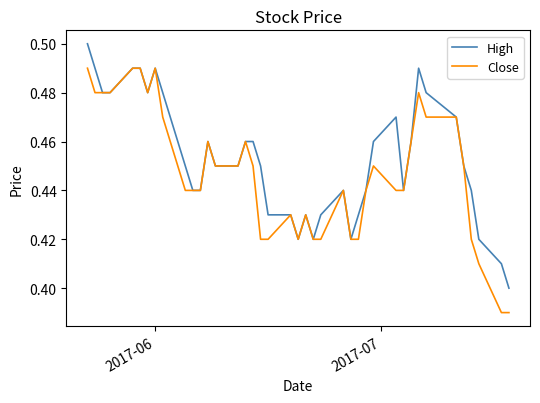

How many High values are between 0 and 1?

40